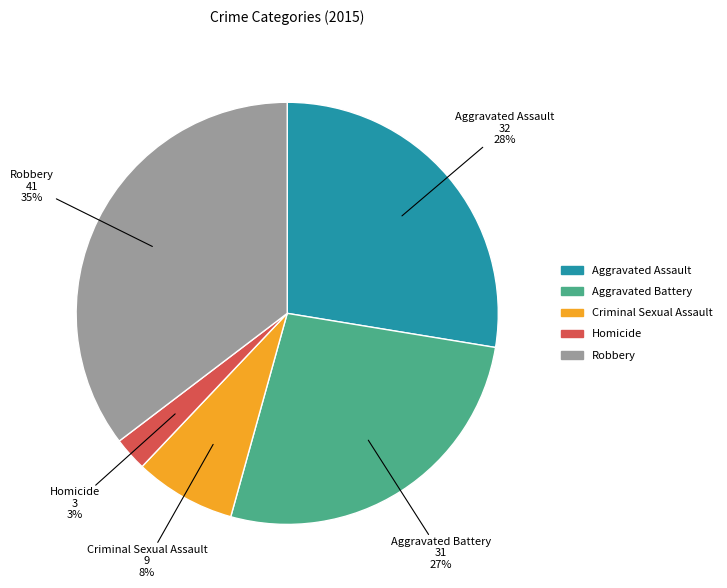

The Robbery slice represents 47% of the pie. True or false?

False